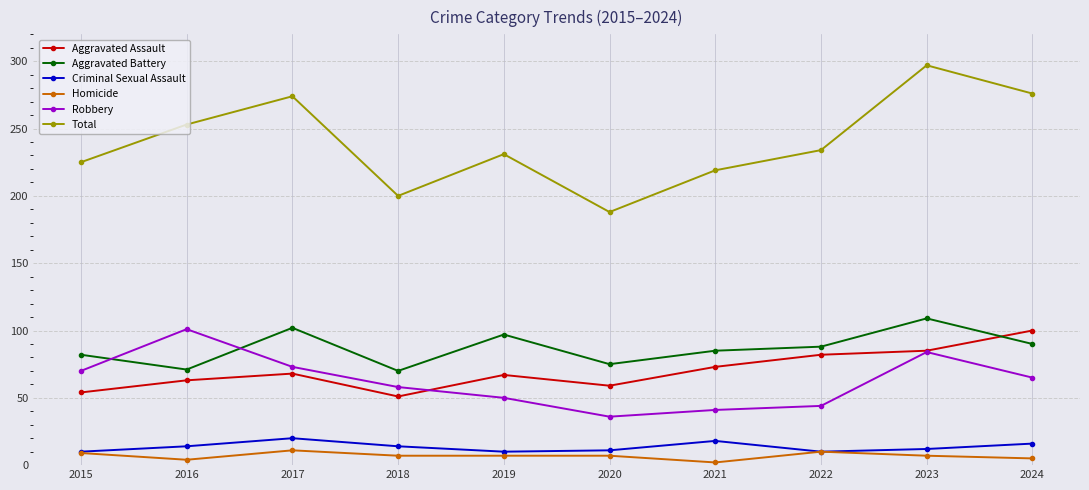

Read the Criminal Sexual Assault value at 2023.

12